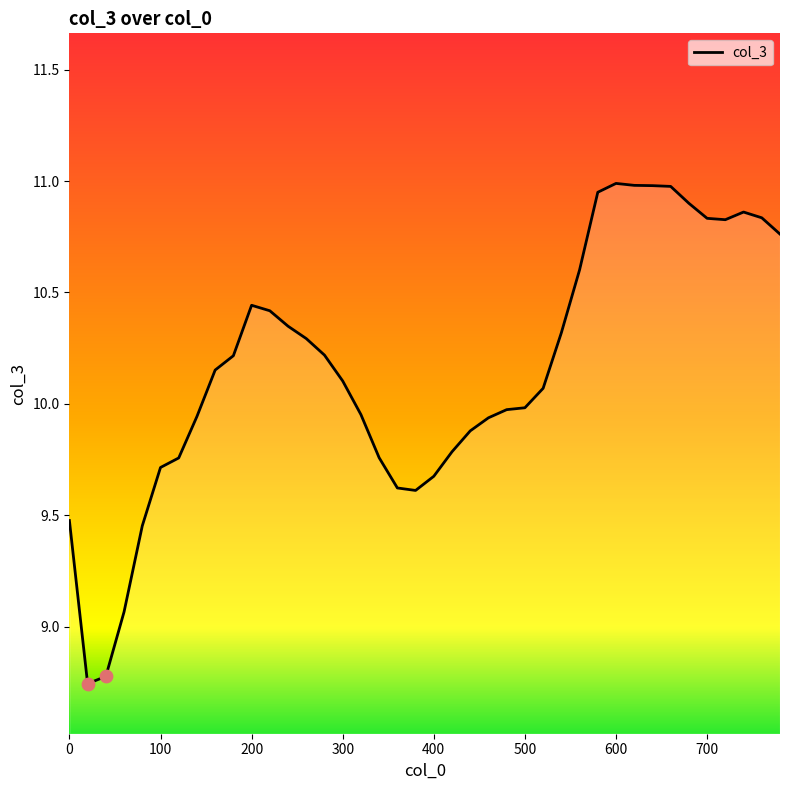

What is the difference between the maximum and minimum values?

2.2